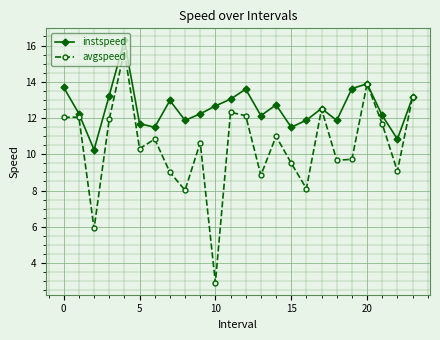

True or false: avgspeed has more than 0 points higher than both neighbors.

True